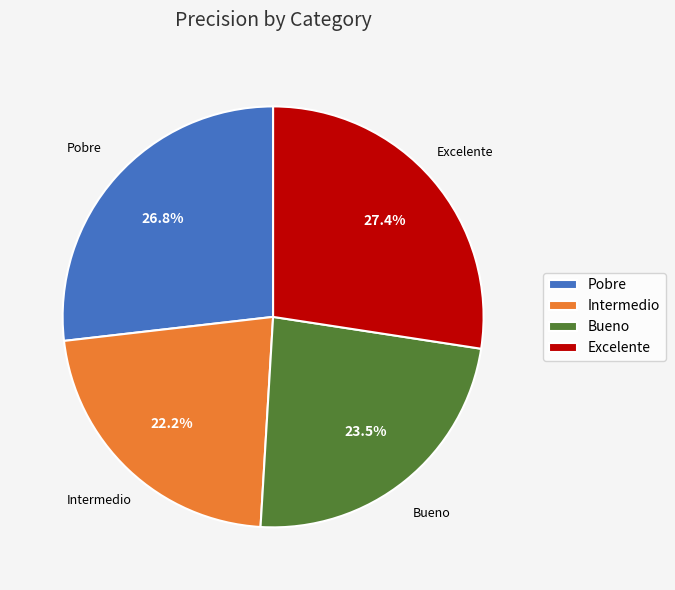

What percentage is the Excelente slice, to the nearest percent?

27%